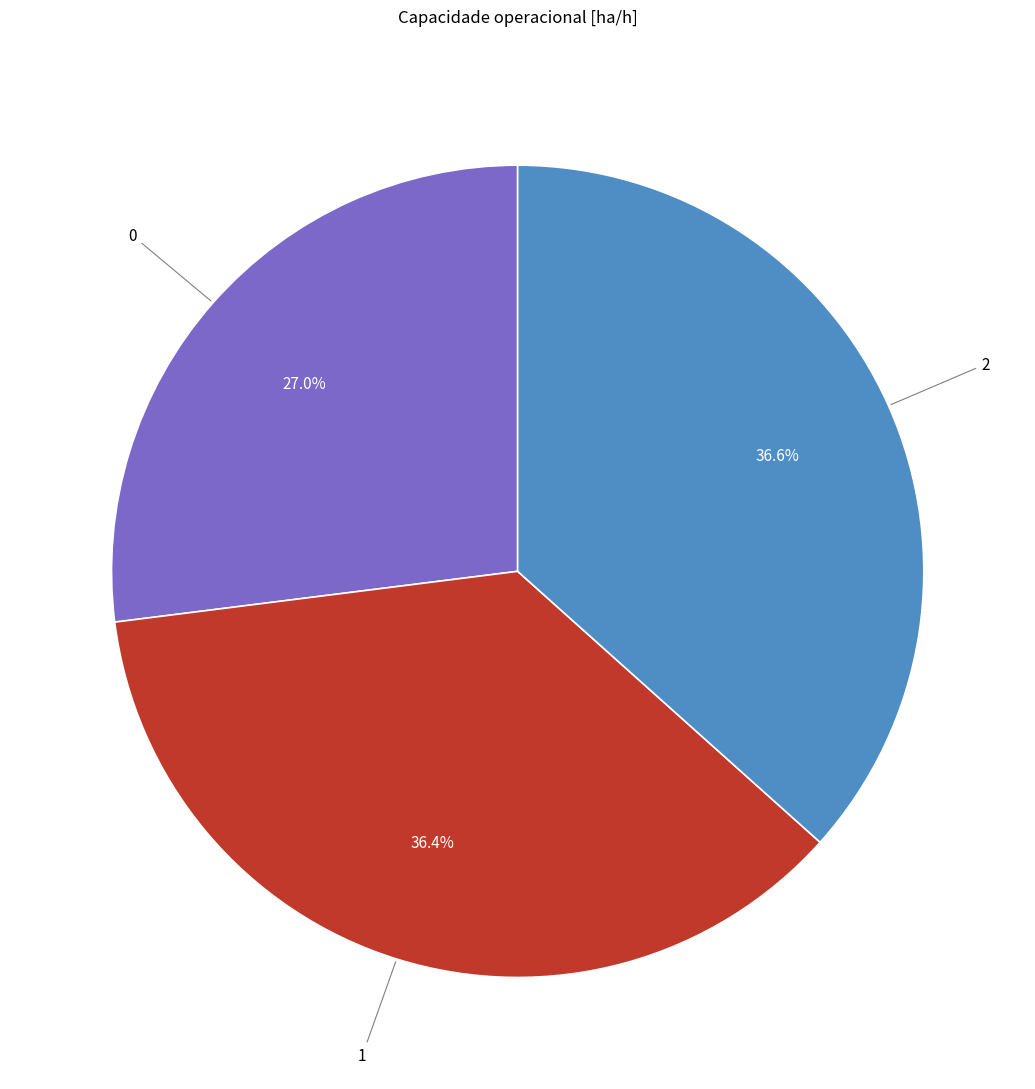

How many slices are in this pie chart?

3